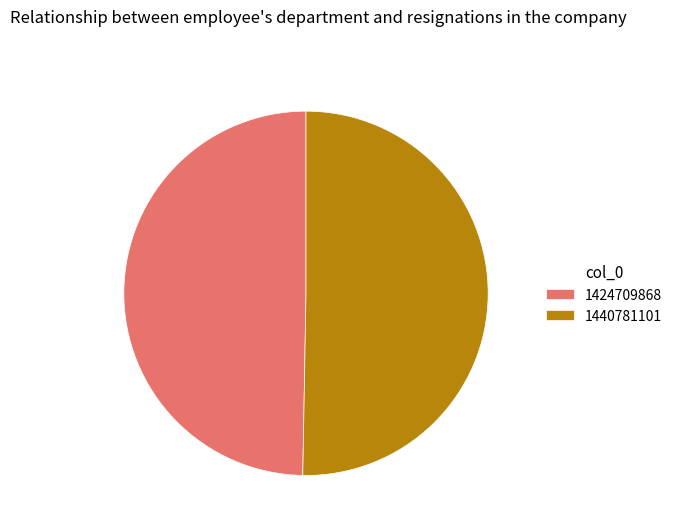

Count the number of slices in the pie.

2